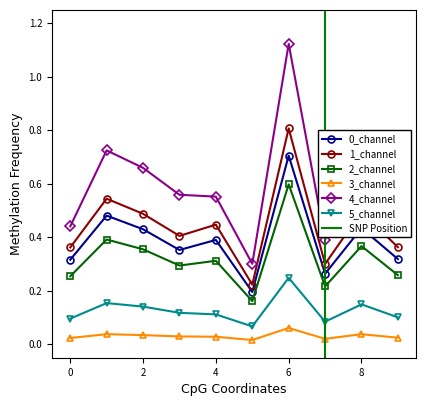

Is it true that 0_channel equals 0.4 at 4?

True